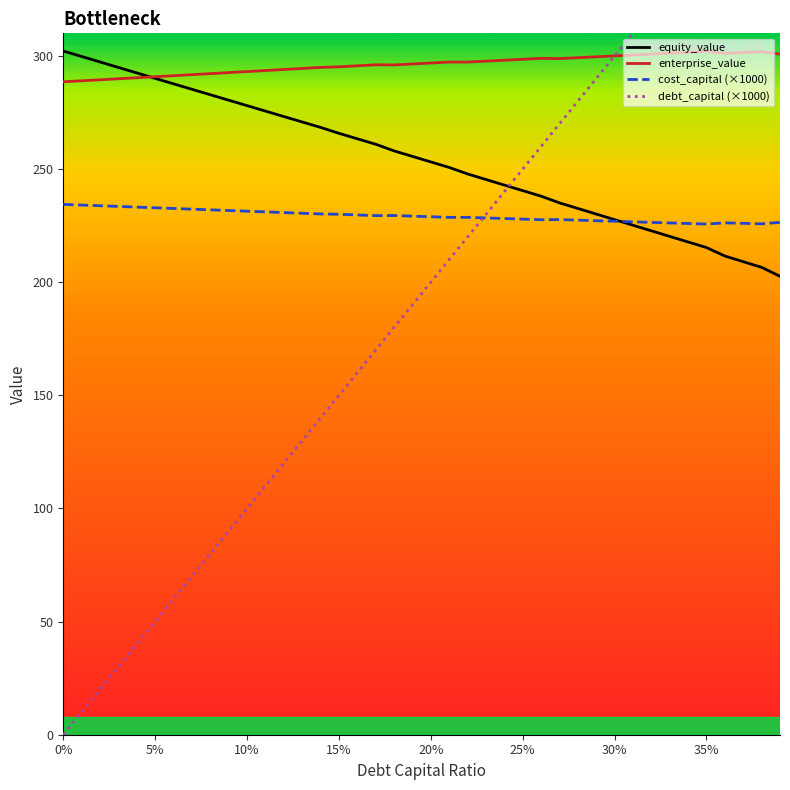

After their last crossing, which series has the higher values: debt_capital or equity_value?

debt_capital